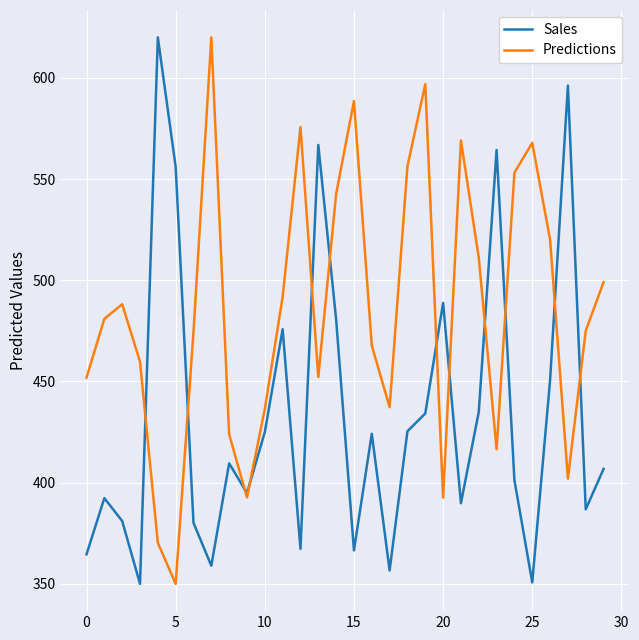

Is this an area chart (filled region under the line)?

No